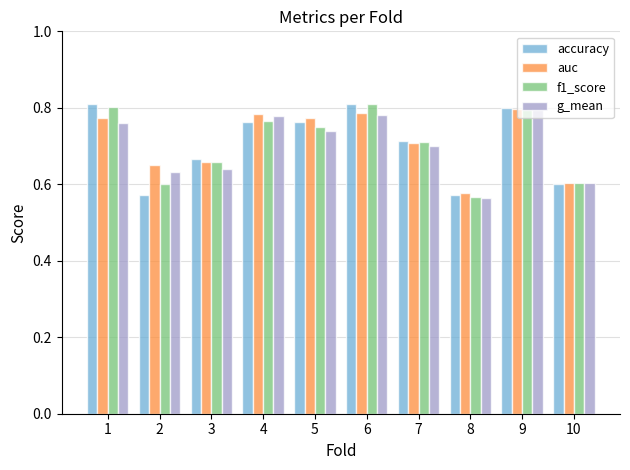

What is the total value across all series at 4?

3.1